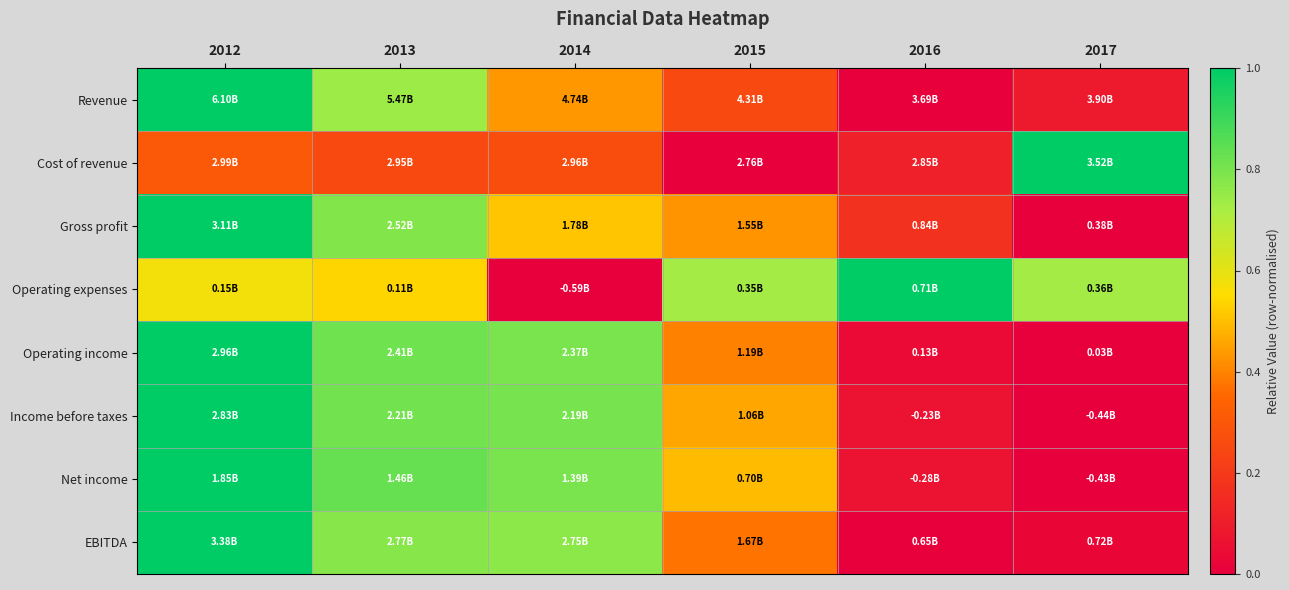

At 2015, list the series in order from largest to smallest.

Operating expenses, Net income, Income before taxes, Gross profit, Operating income, EBITDA, Revenue, Cost of revenue